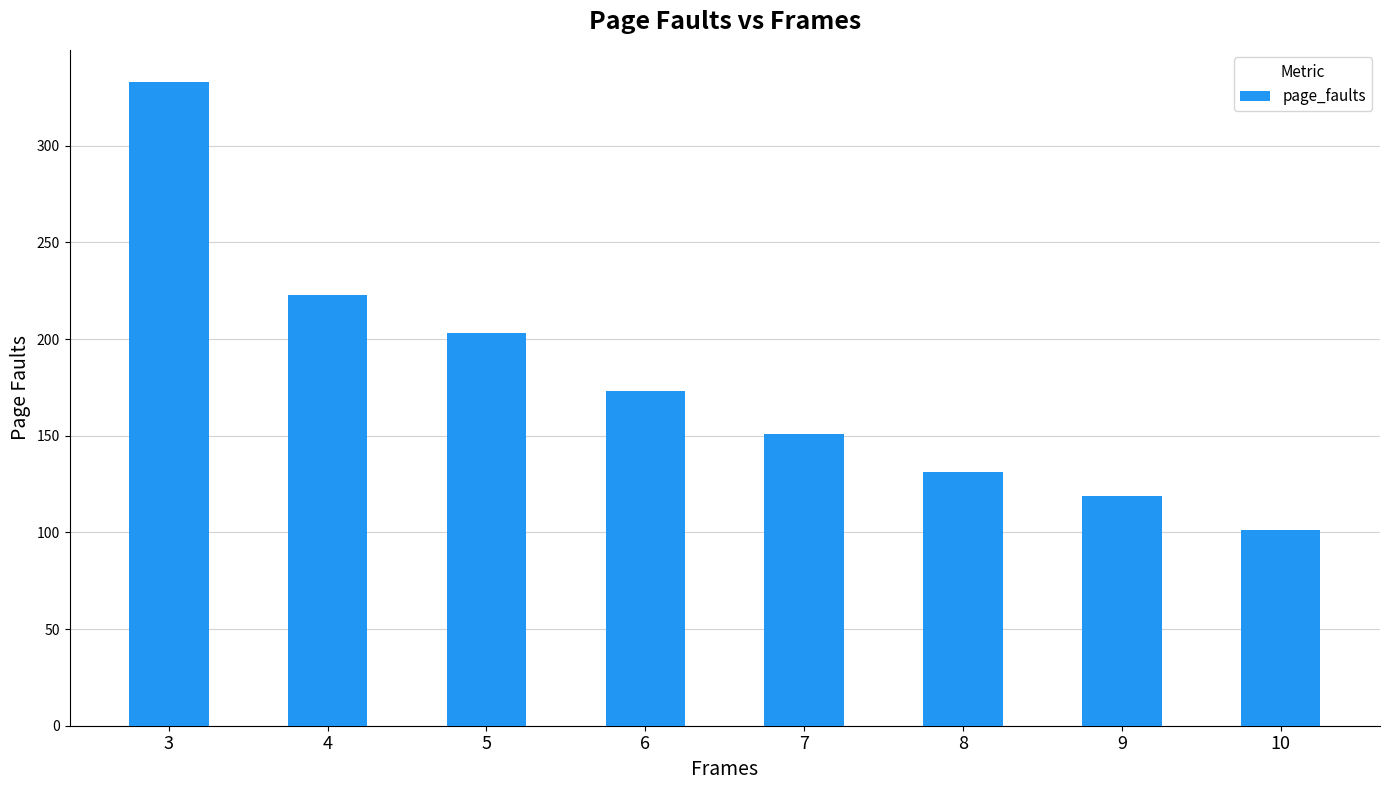

Where is the data nearest to the value 217?

4